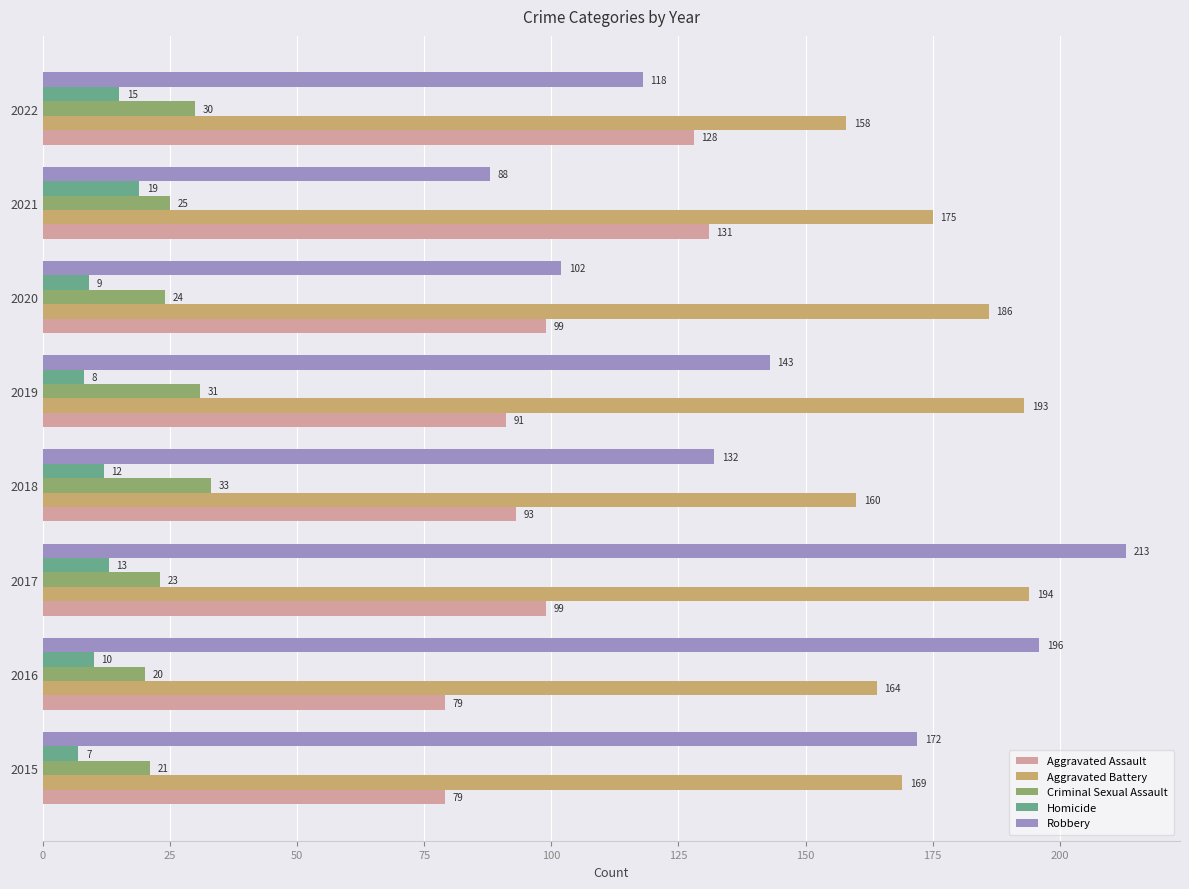

At how many categories does at least one series exceed 188?

3